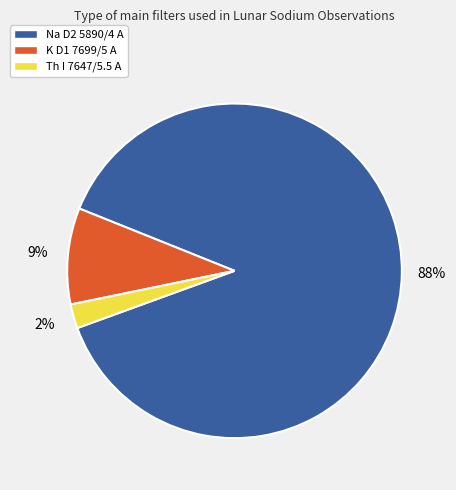

To the nearest percent, what portion does K D1 7699/5 A represent?

9%